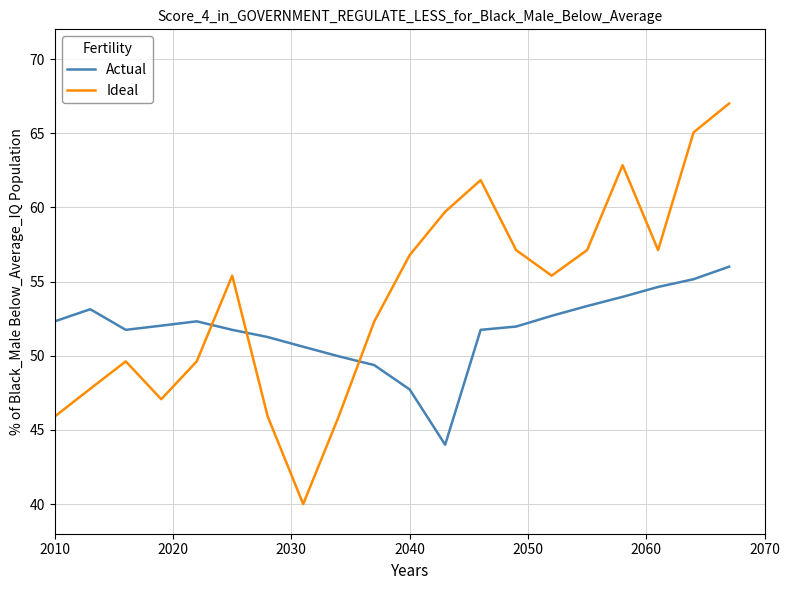

Which series ends up on top after the final intersection of Actual and Ideal?

Ideal